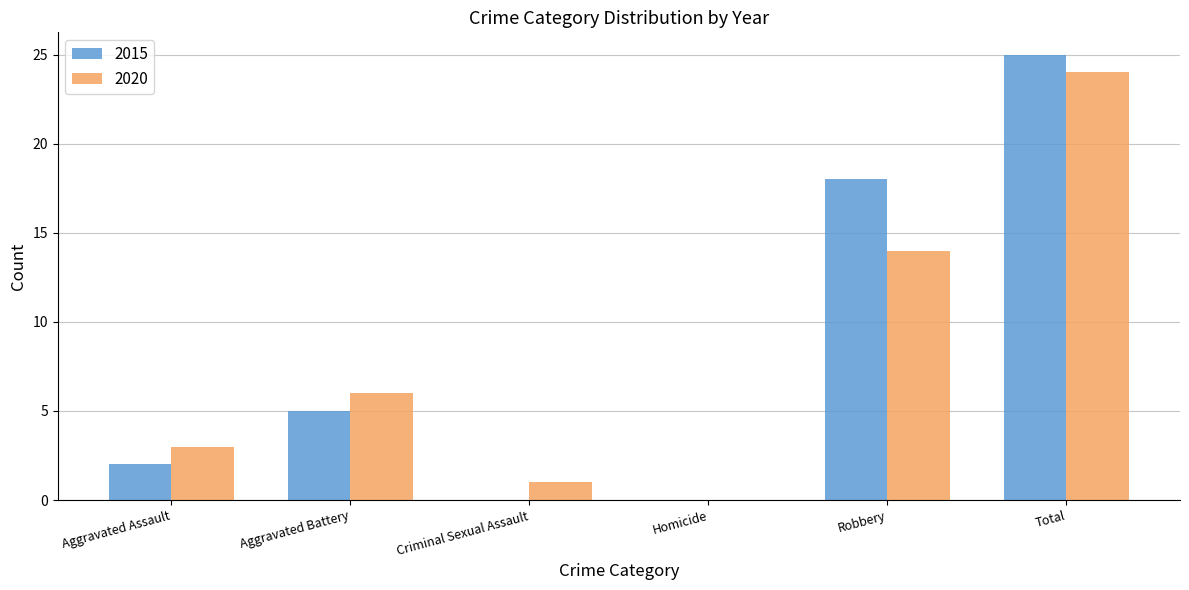

Which series has the widest spread of values?

2015